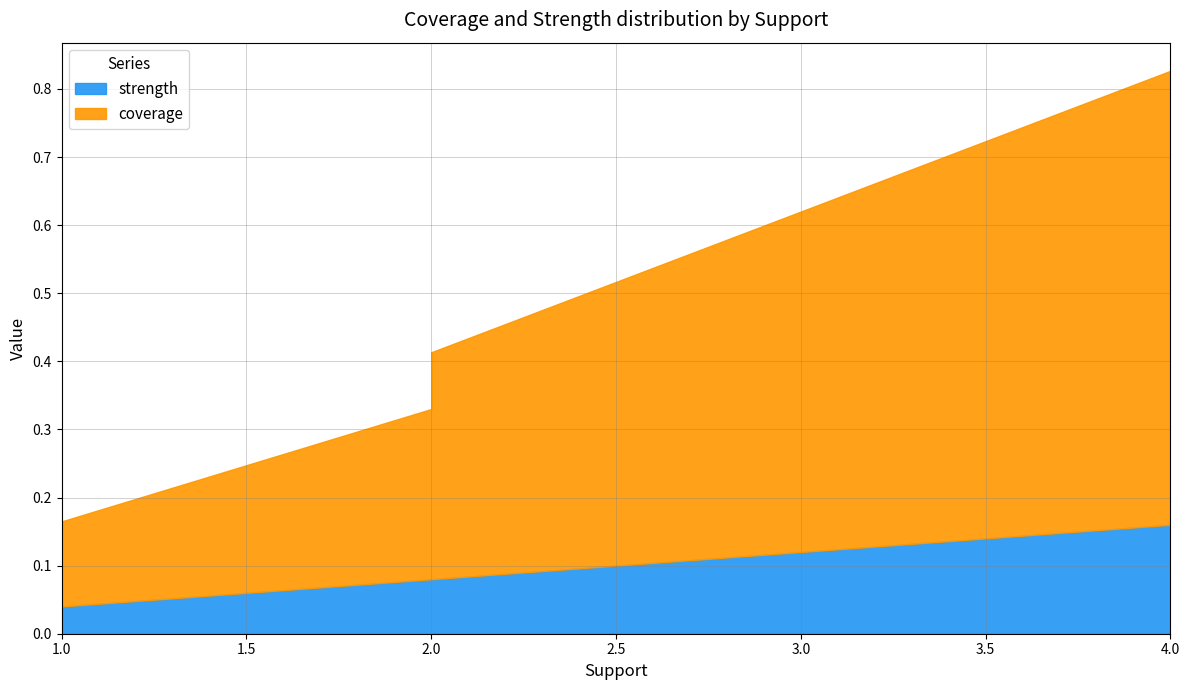

What is the sum of the strength values at 2 and 4?

0.2